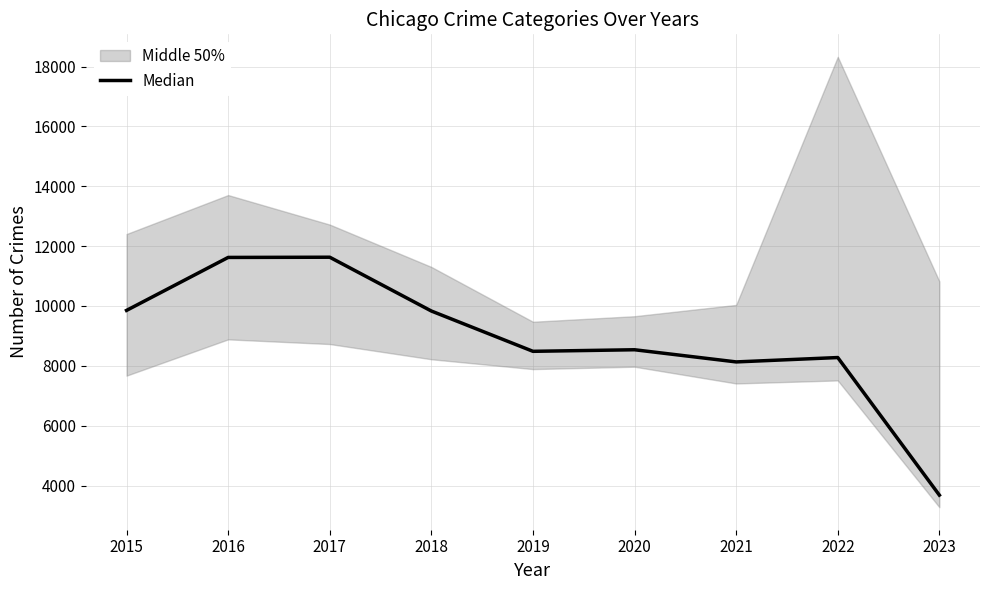

True or false: the data has more than 1 interior local peaks.

True